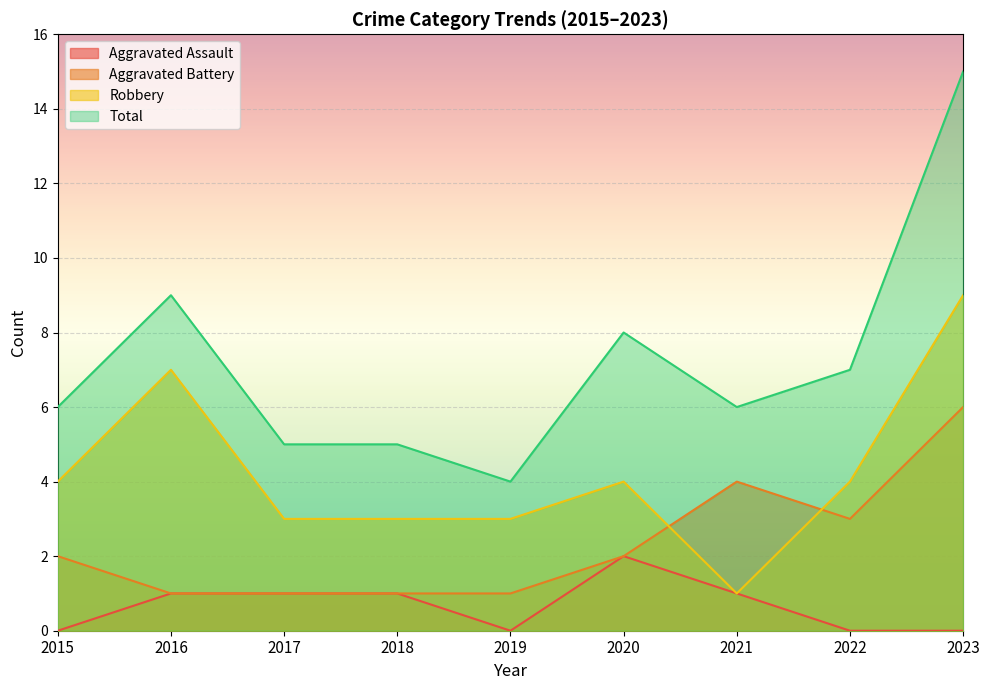

True or false: Aggravated Assault and Robbery cross at least once.

False